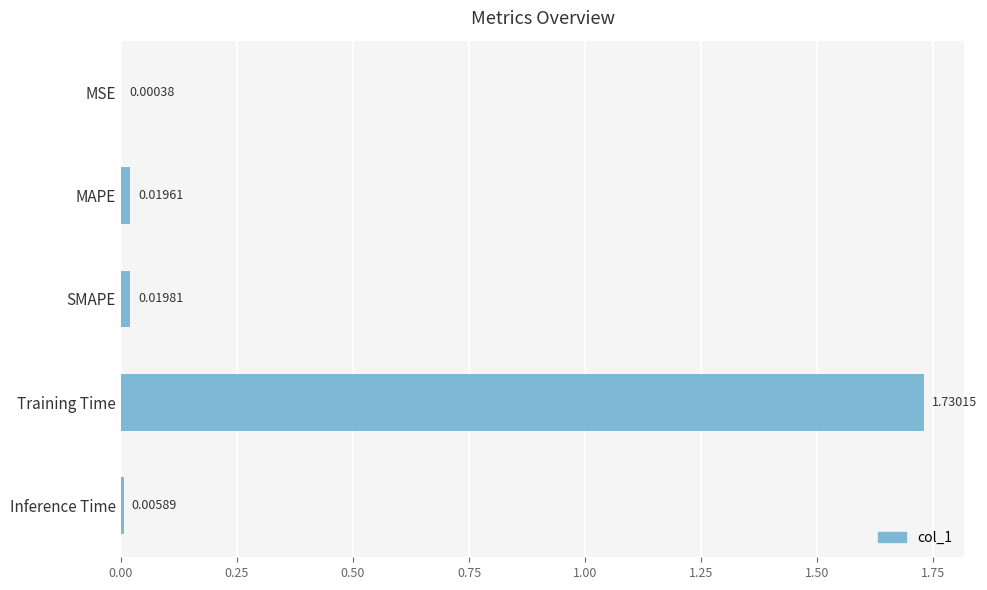

At which label is the value closest to 0?

MSE